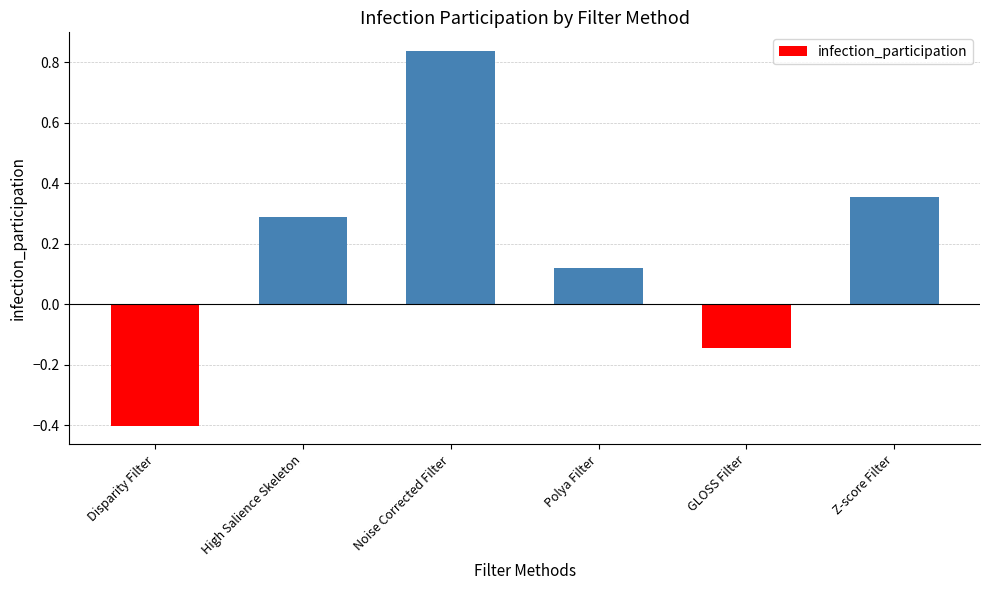

What is the sum of the values at Disparity Filter and GLOSS Filter?

-0.5